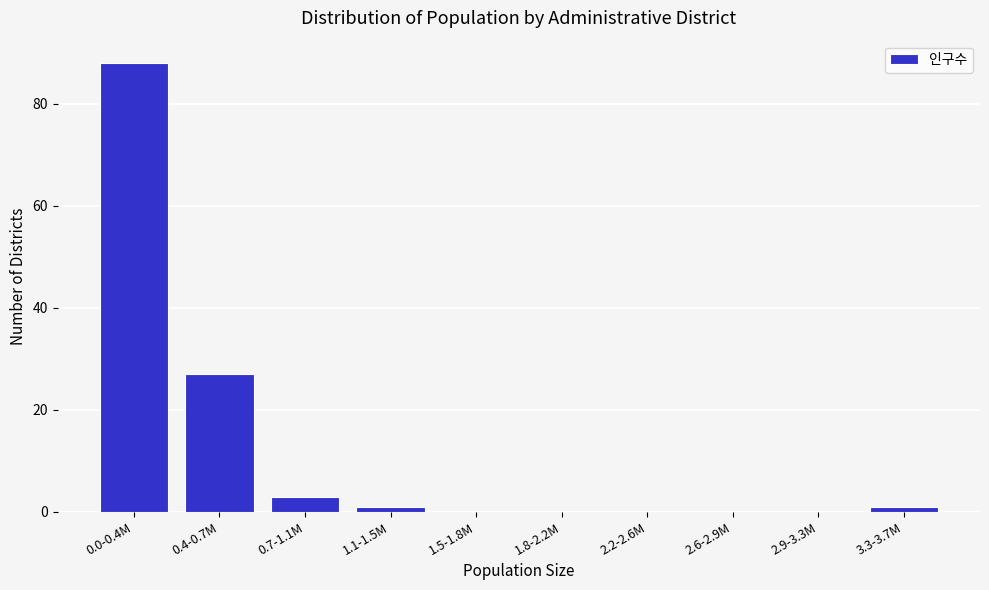

Reading left to right, extract all data points from this chart.

0.0-0.4M=88	0.4-0.7M=27	0.7-1.1M=3	1.1-1.5M=1	1.5-1.8M=0	1.8-2.2M=0	2.2-2.6M=0	2.6-2.9M=0	2.9-3.3M=0	3.3-3.7M=1